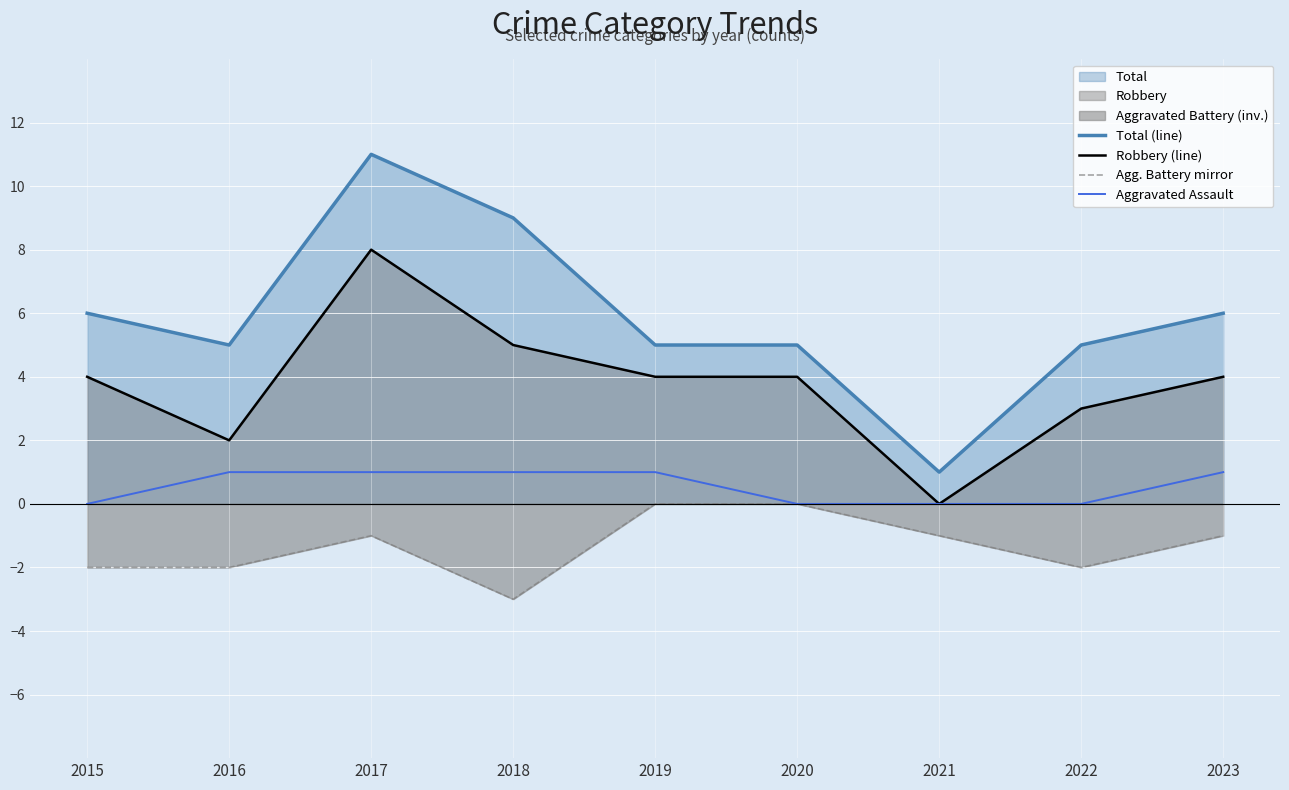

At which category is the sum across all series the highest?

2017